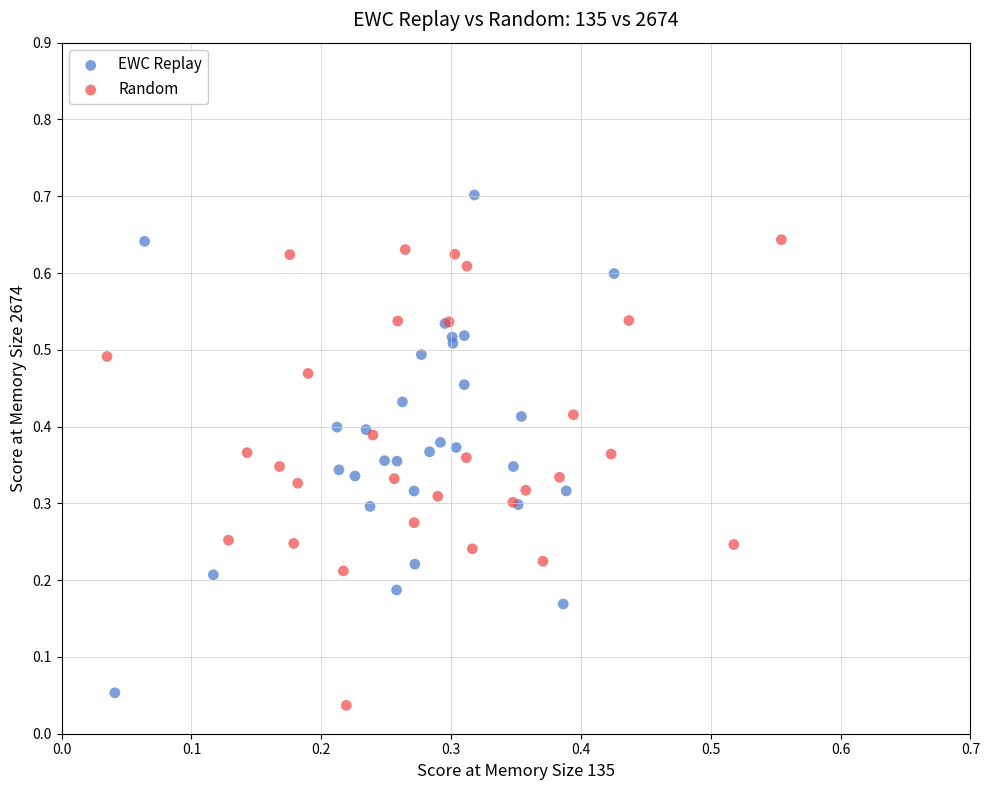

Which series contains the highest Y value?

EWC Replay